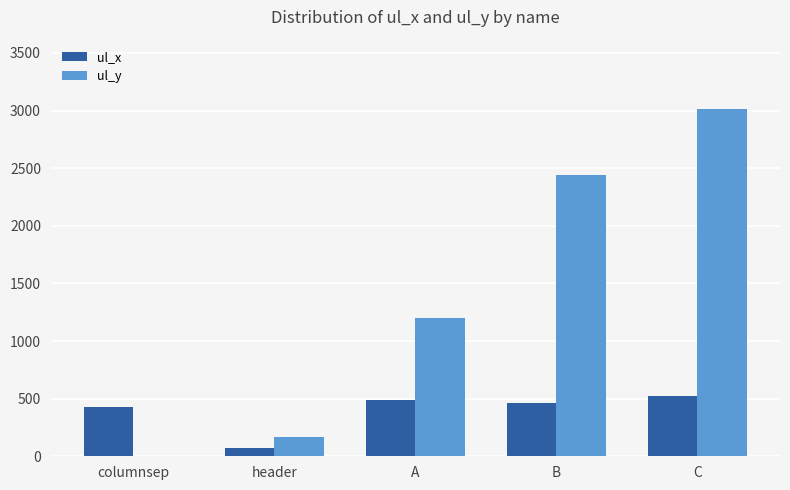

Reading left to right, transcribe all the data shown in this chart.

ul_x: 429	68	490	460	524
ul_y: 0	167	1199	2442	3013